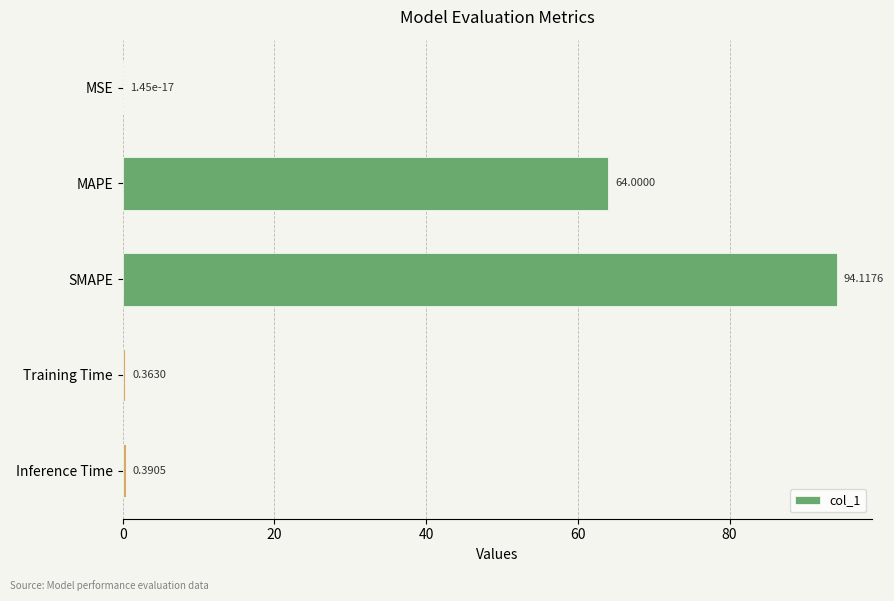

At which label is the value closest to 47?

MAPE